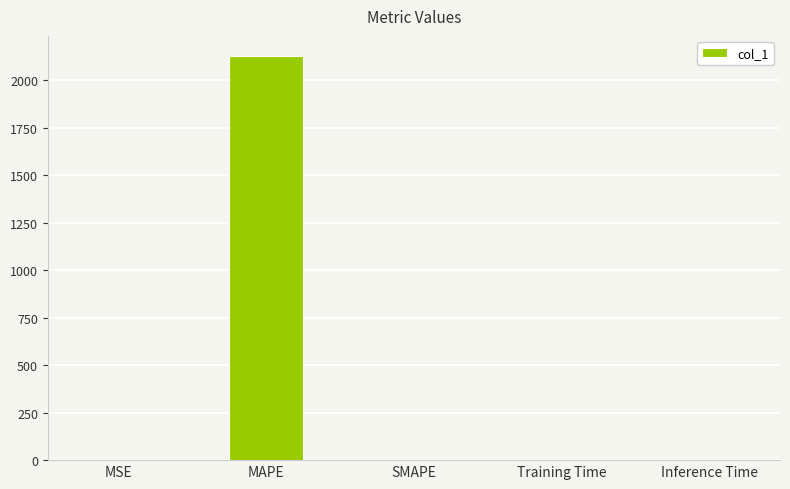

Is it true that the value at MAPE is 2126.2?

True